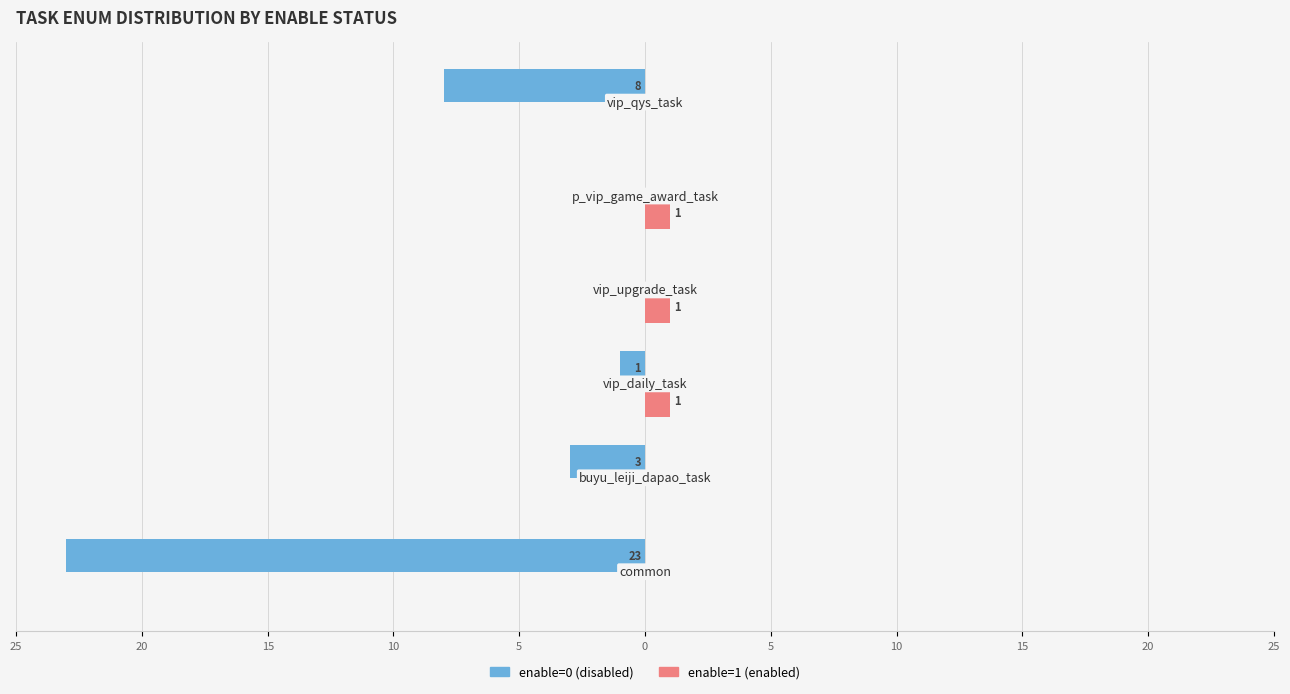

Which series has the widest spread of values?

enable=0 (disabled)